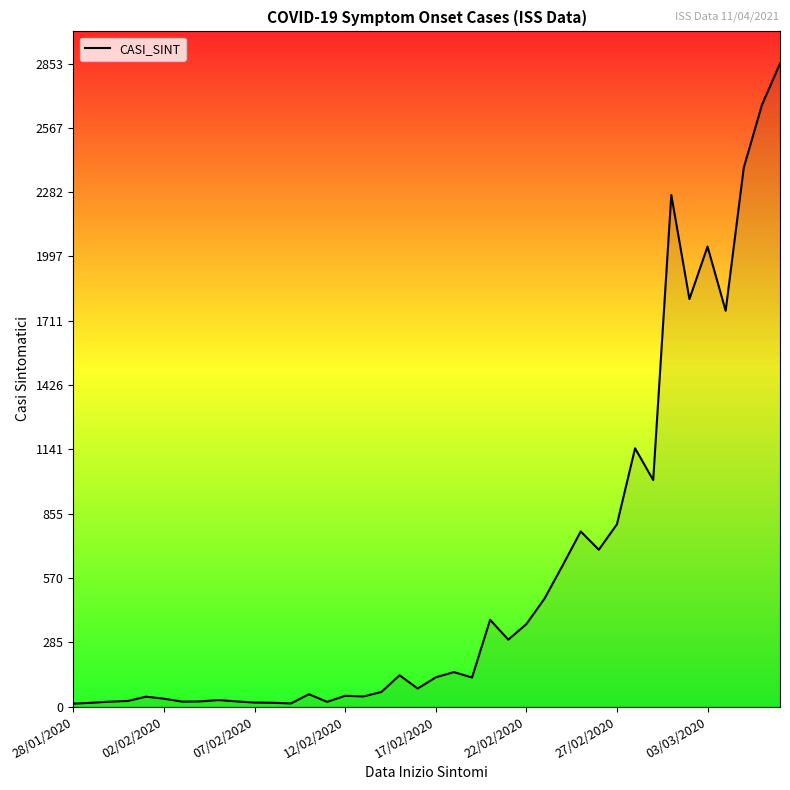

What is the difference between the maximum and minimum values?

2840